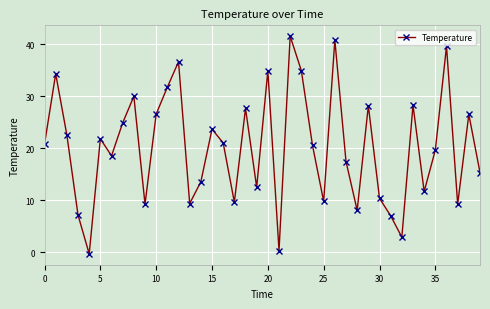

How many interior local peaks (higher than both neighbors) does the data have?

13